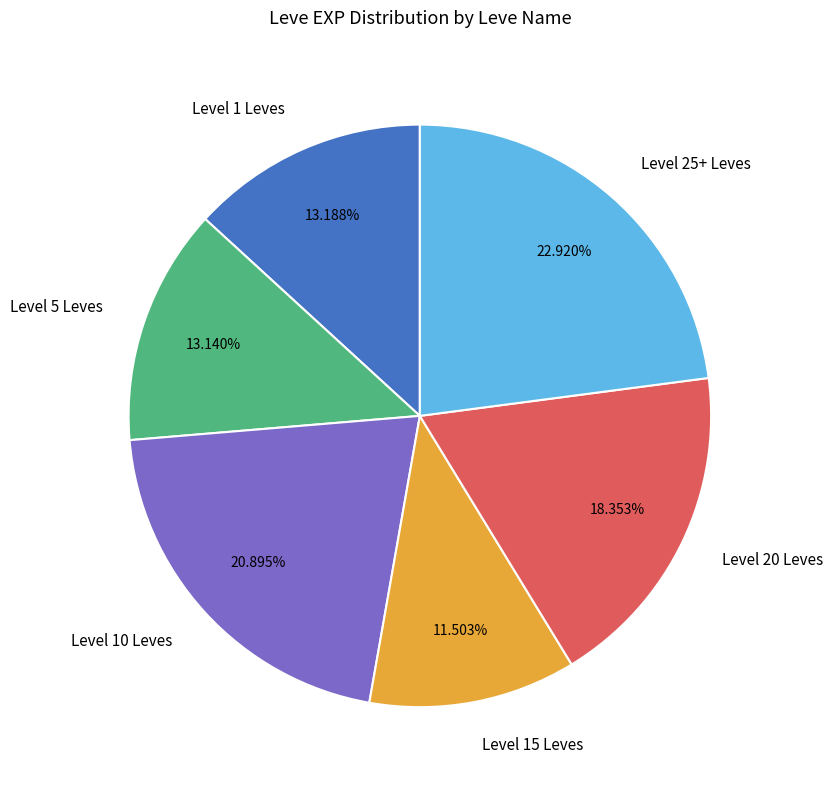

Is there any slice that represents more than half of the pie?

No